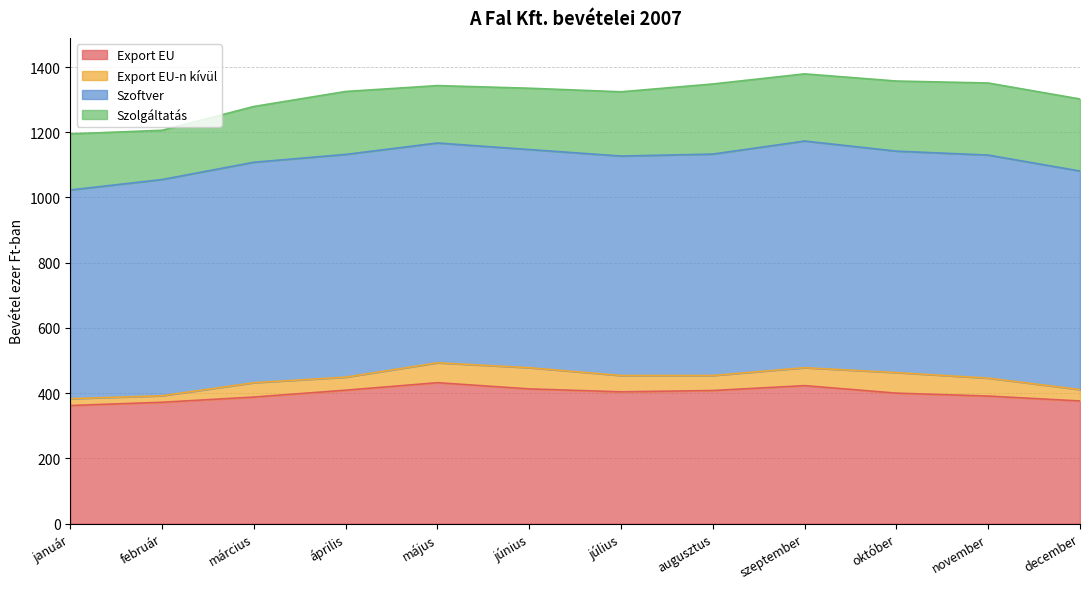

The value of Szoftver at december is 1009. True or false?

False